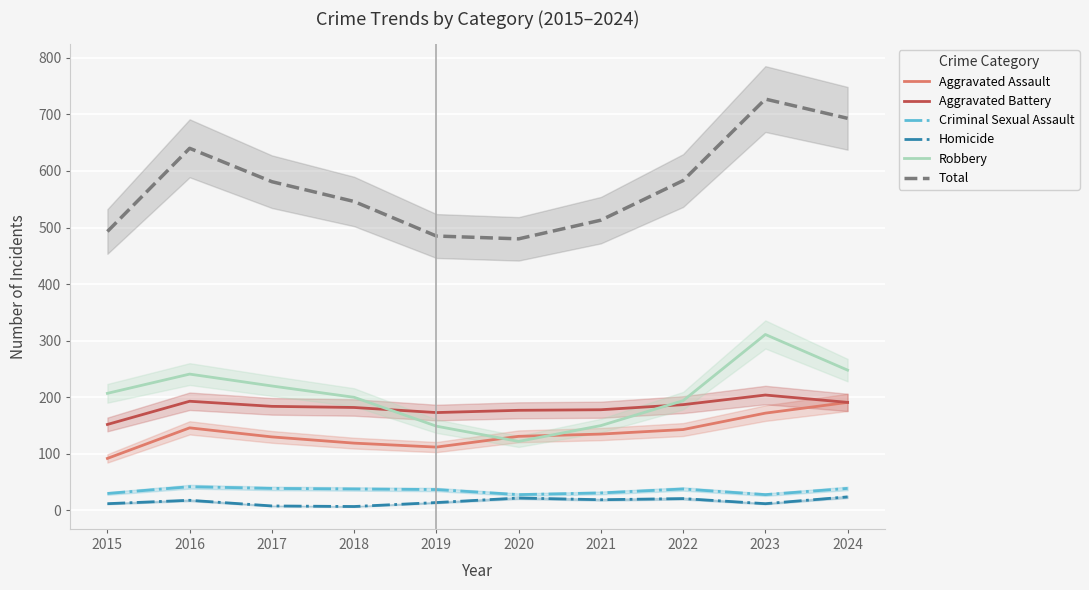

What is the greatest value displayed?

727